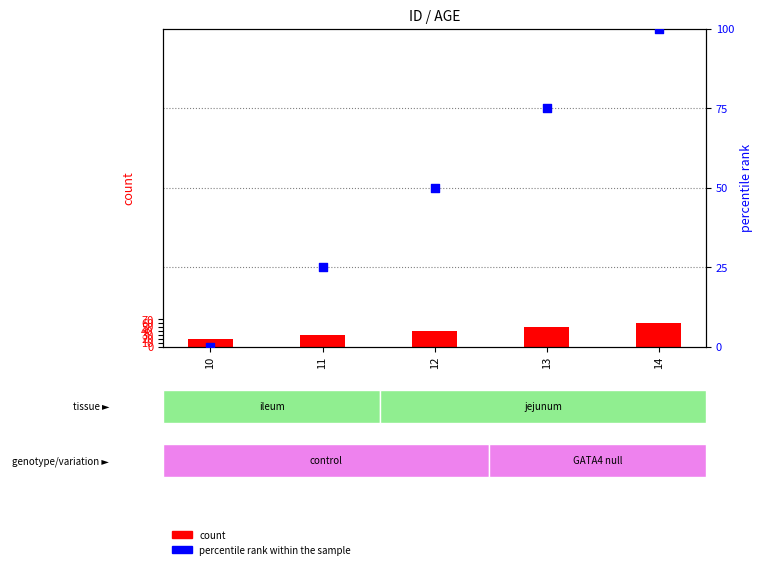

Which series contains the highest Y value?

percentile rank within the sample